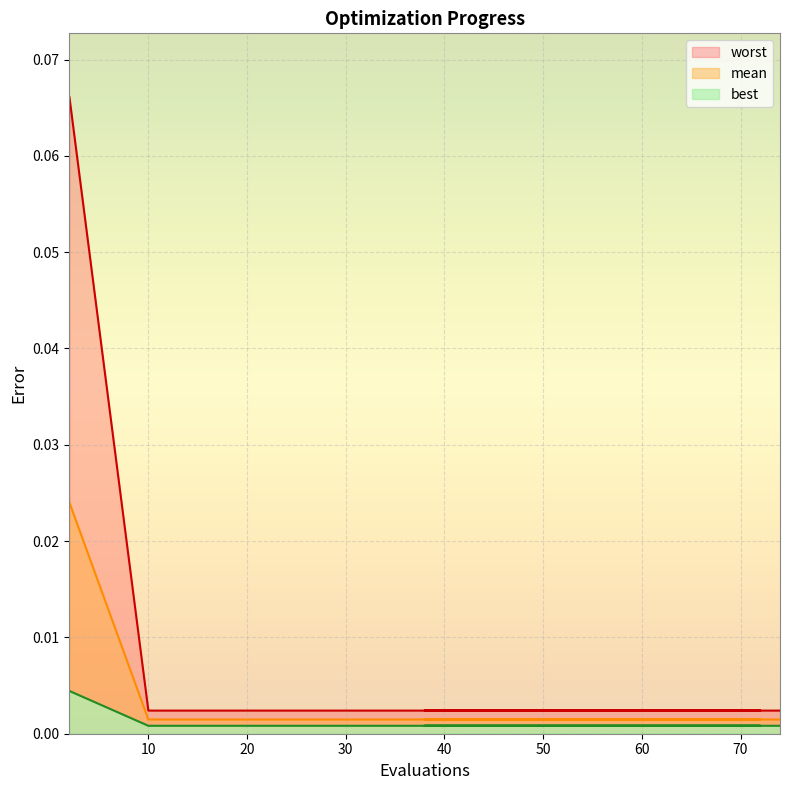

Between 35 and 62, which series saw the biggest shift?

mean